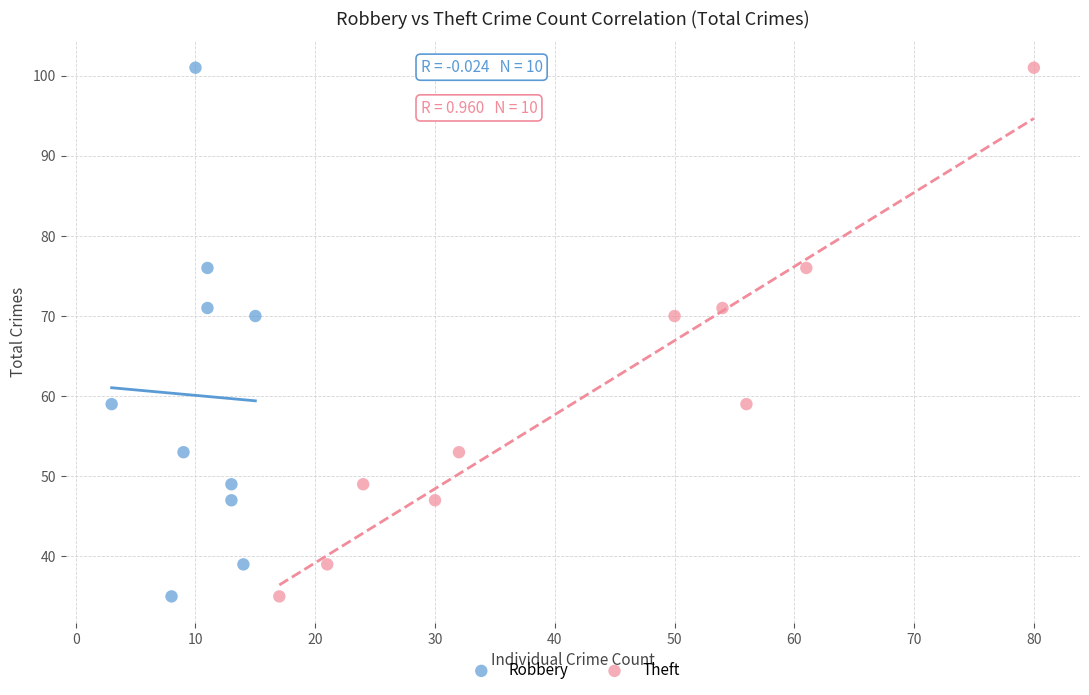

What are all the series names shown in the legend?

Robbery, Theft